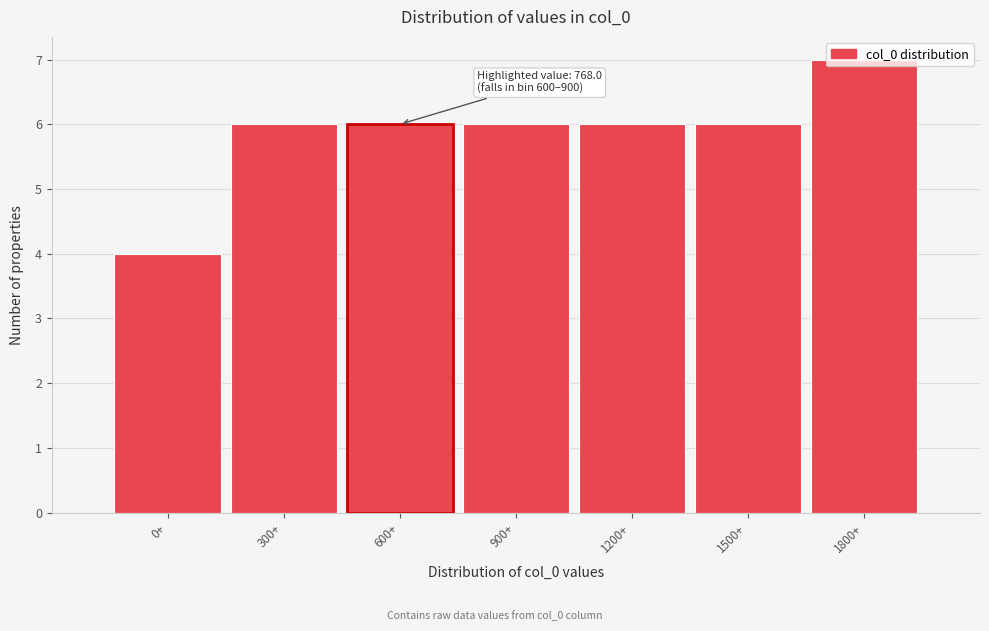

What is the average value?

6